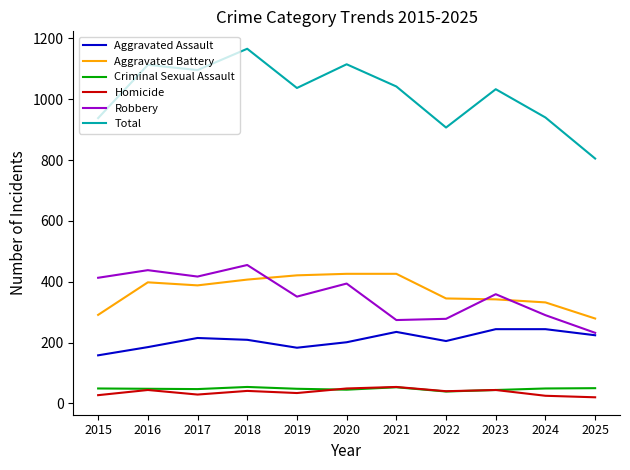

What are all the series names shown in the legend?

Aggravated Assault, Aggravated Battery, Criminal Sexual Assault, Homicide, Robbery, Total